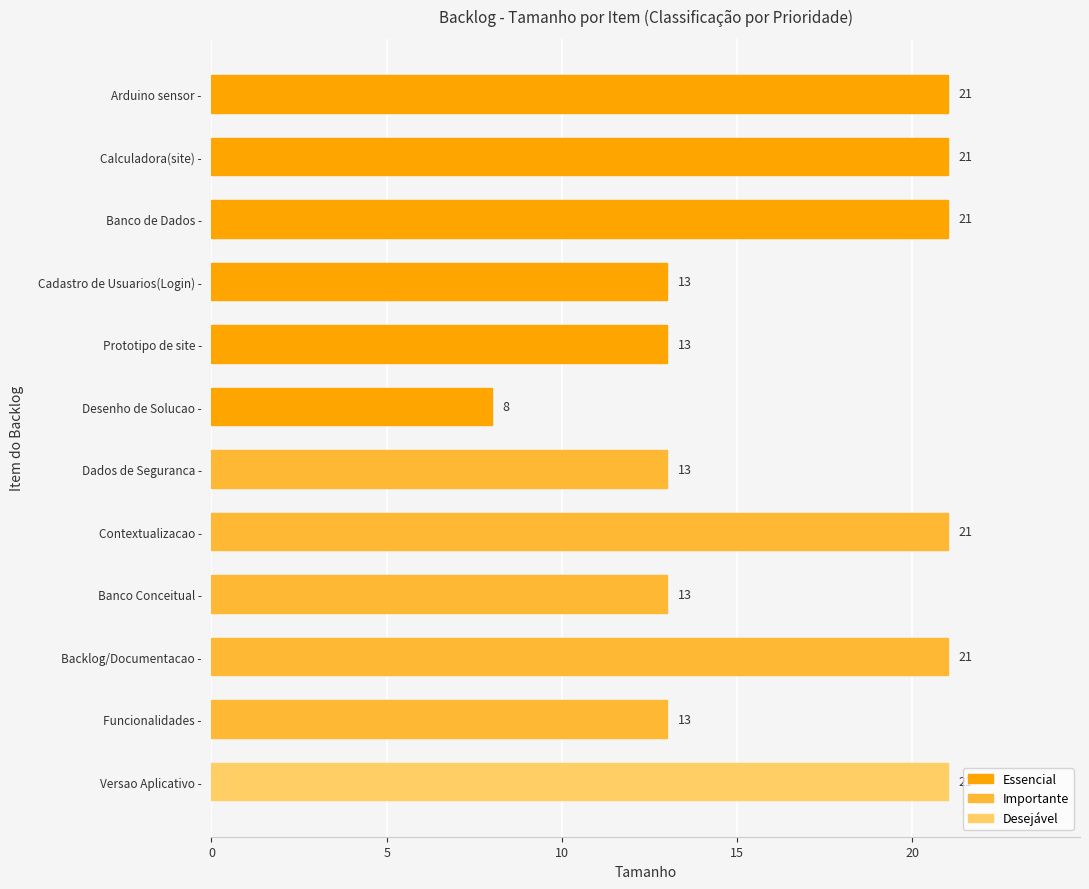

What is the greatest value displayed?

21